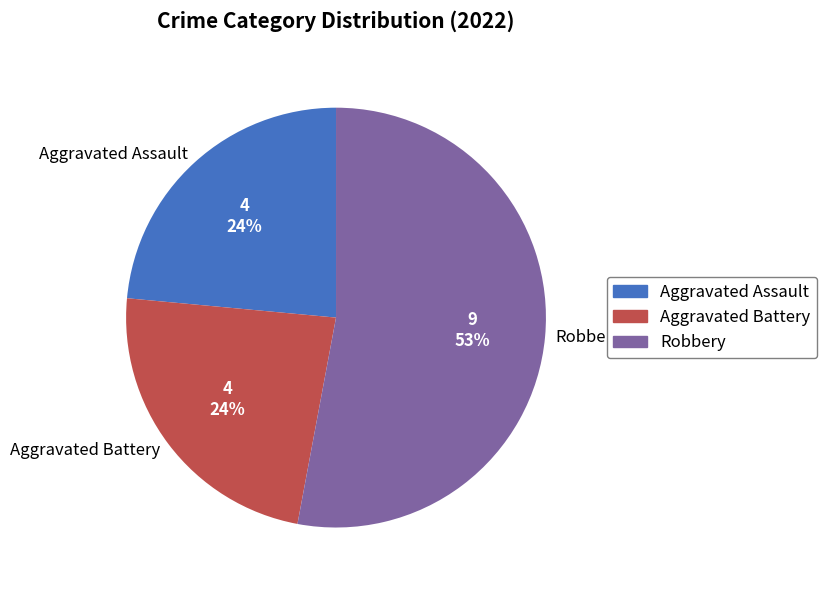

What is the largest slice in the pie chart?

Robbery